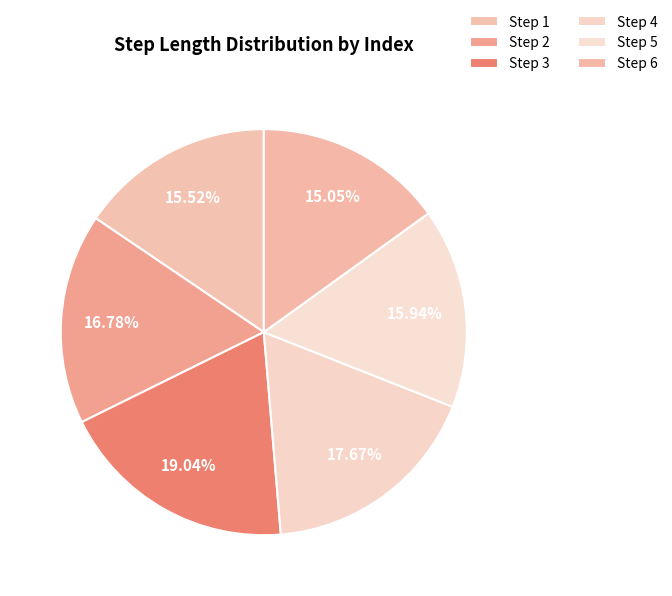

To the nearest percent, what is the average slice percentage?

17%